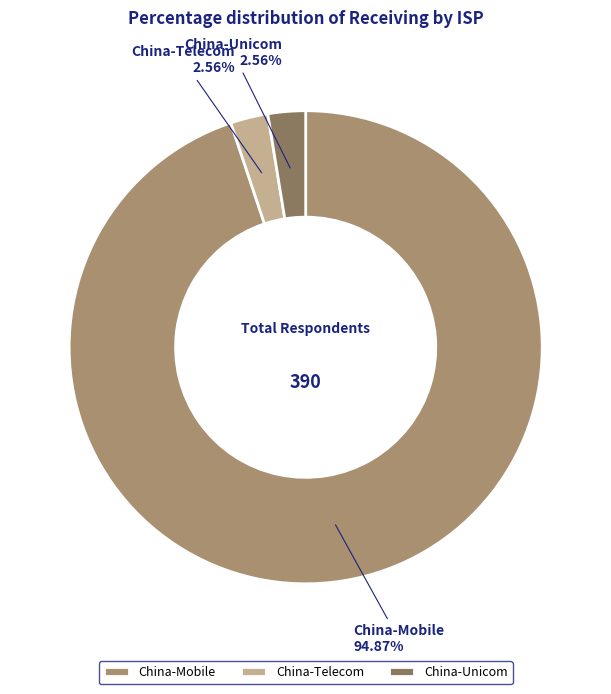

To the nearest percent, what is the average slice percentage?

33%